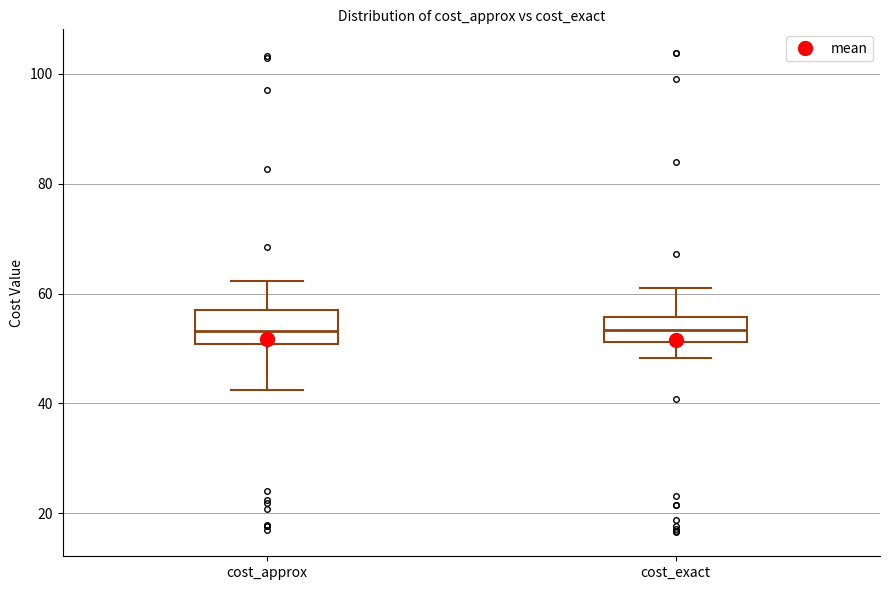

Where does the lower whisker of the box for cost_exact end on the y-axis? The values are not printed on the chart, so give them approximately, as read against the axis.

48